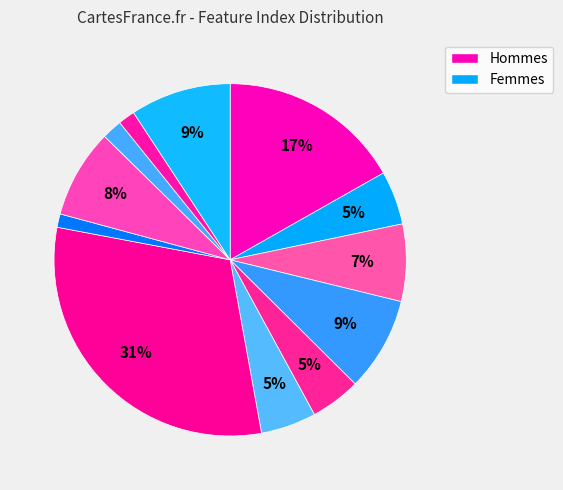

How many slices are in this pie chart?

12